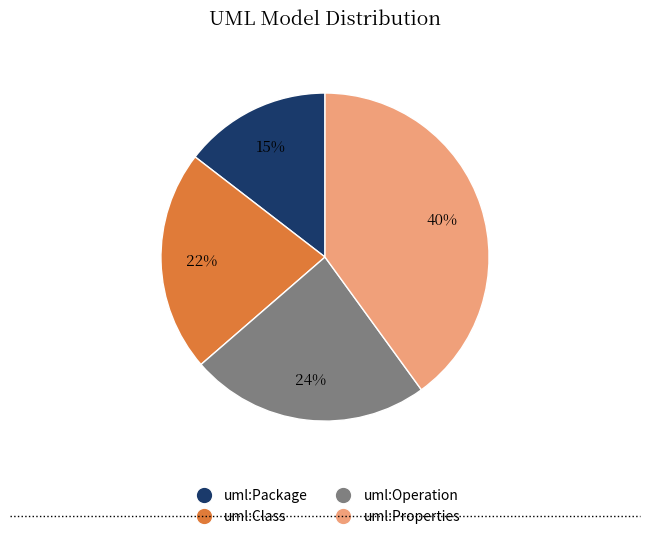

Count the number of slices in the pie.

4